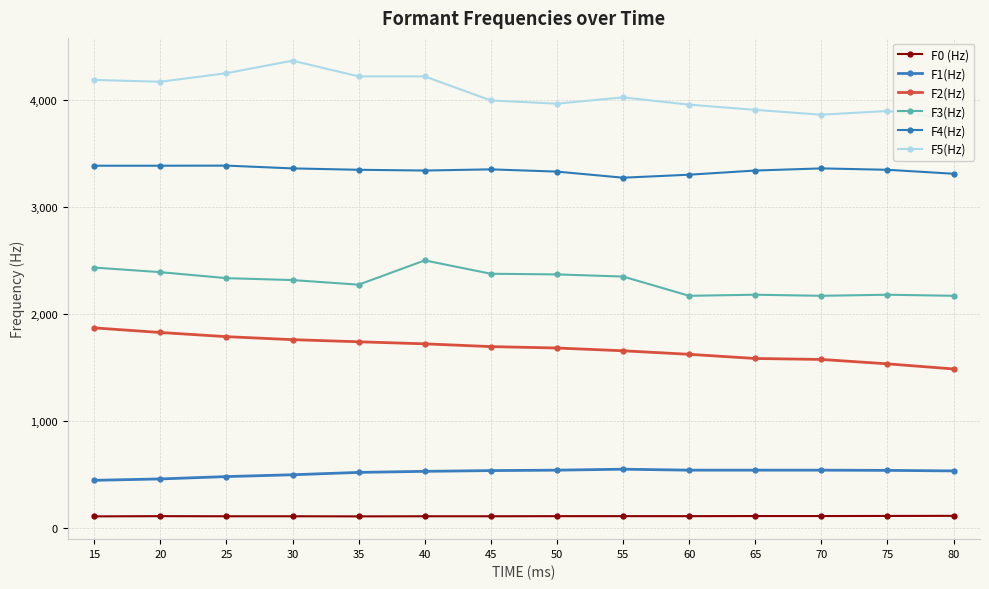

True or false: F5(Hz) and F2(Hz) cross at least once.

False